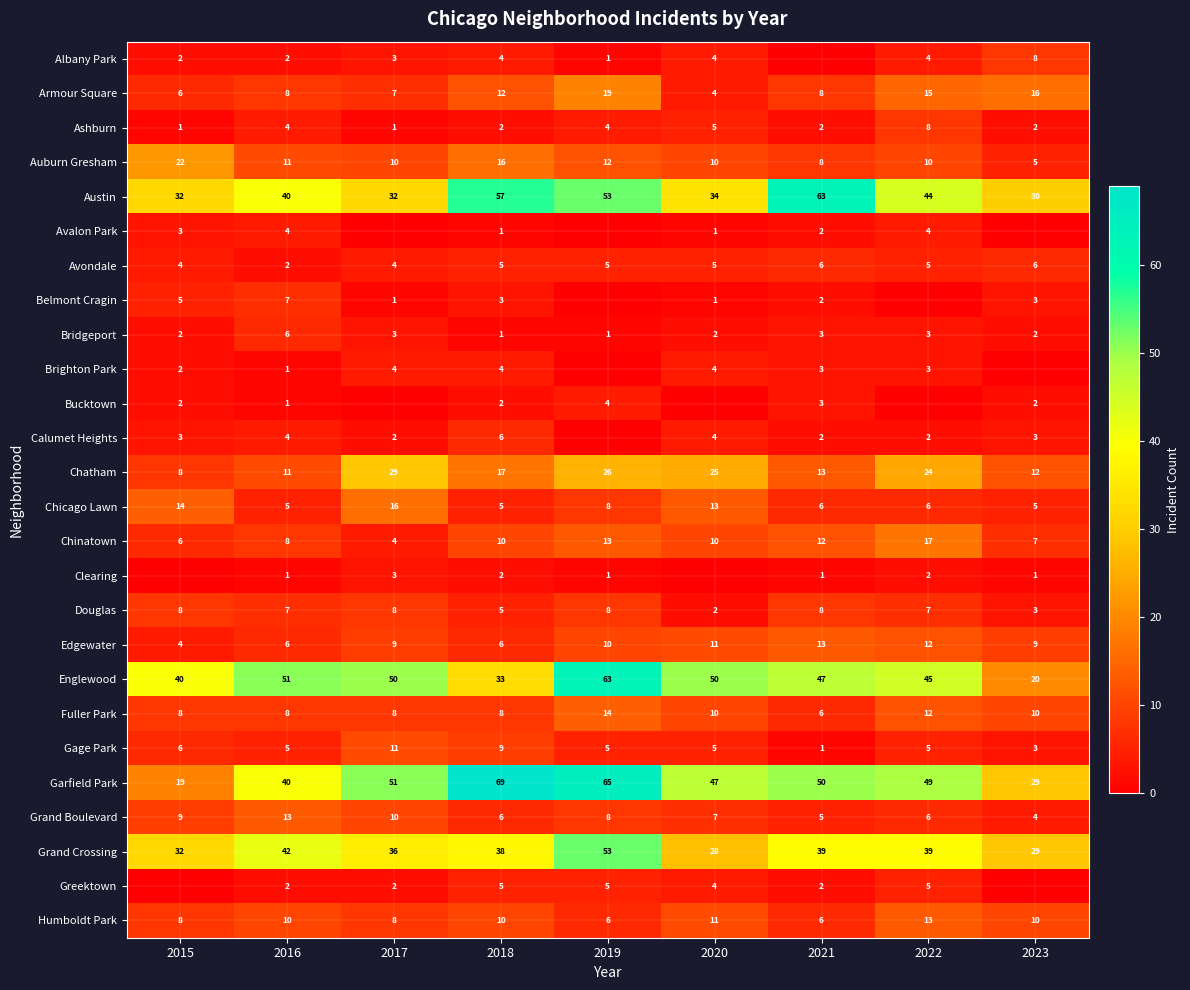

Count the Humboldt Park values in the range 8 to 10.

5